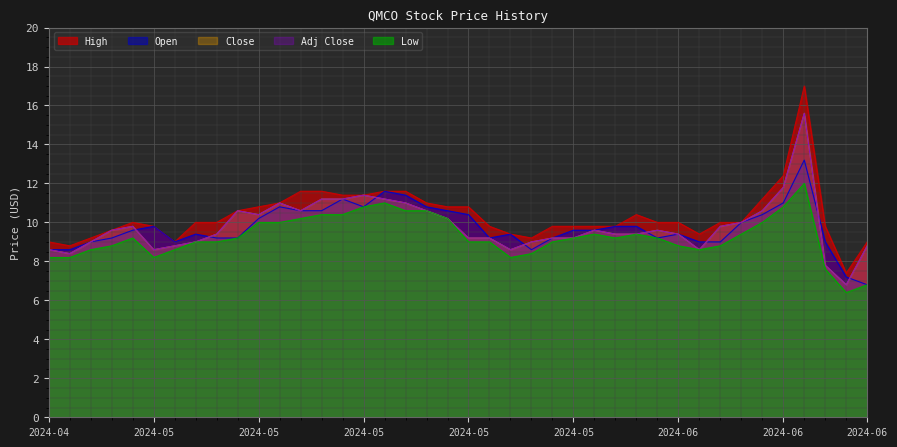

True or false: Low and Close cross at least once.

False